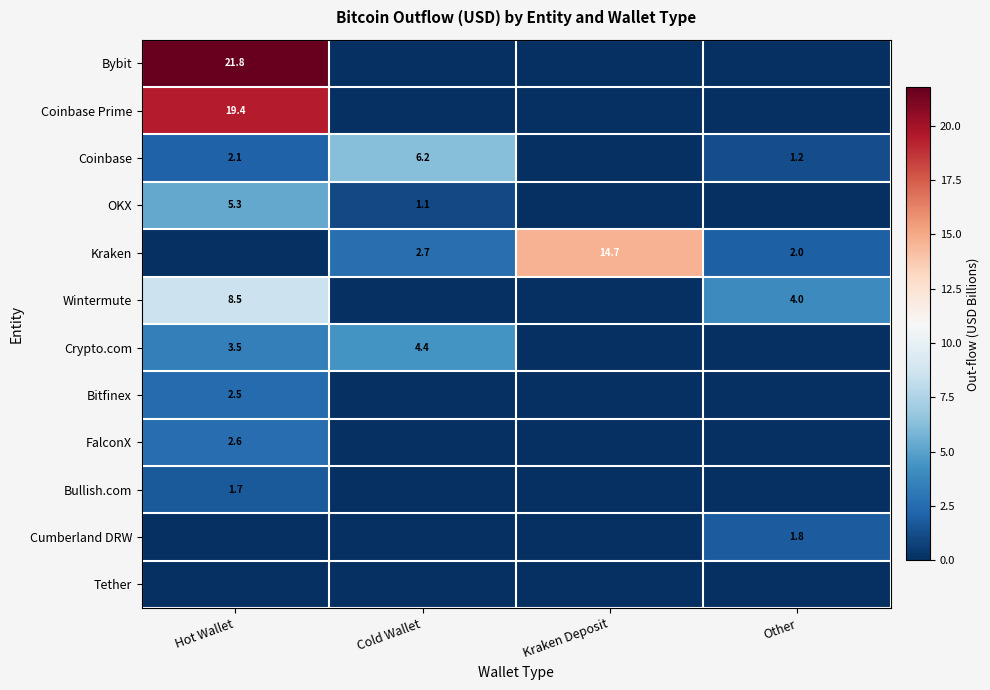

The value of Bitfinex at Hot Wallet is 2.5. True or false?

True